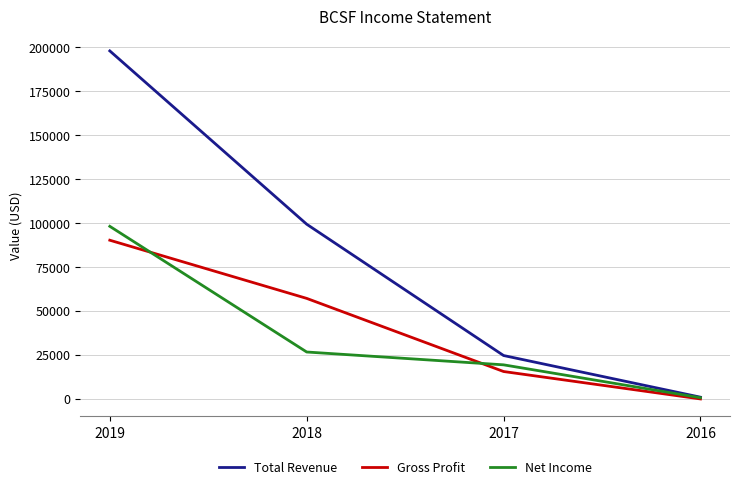

At which category is the sum across all series the highest?

2019